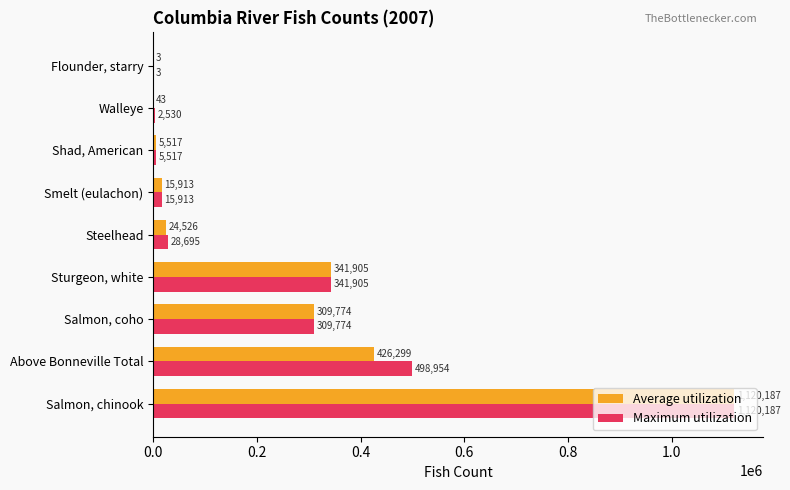

What are all the series names shown in the legend?

Average utilization, Maximum utilization